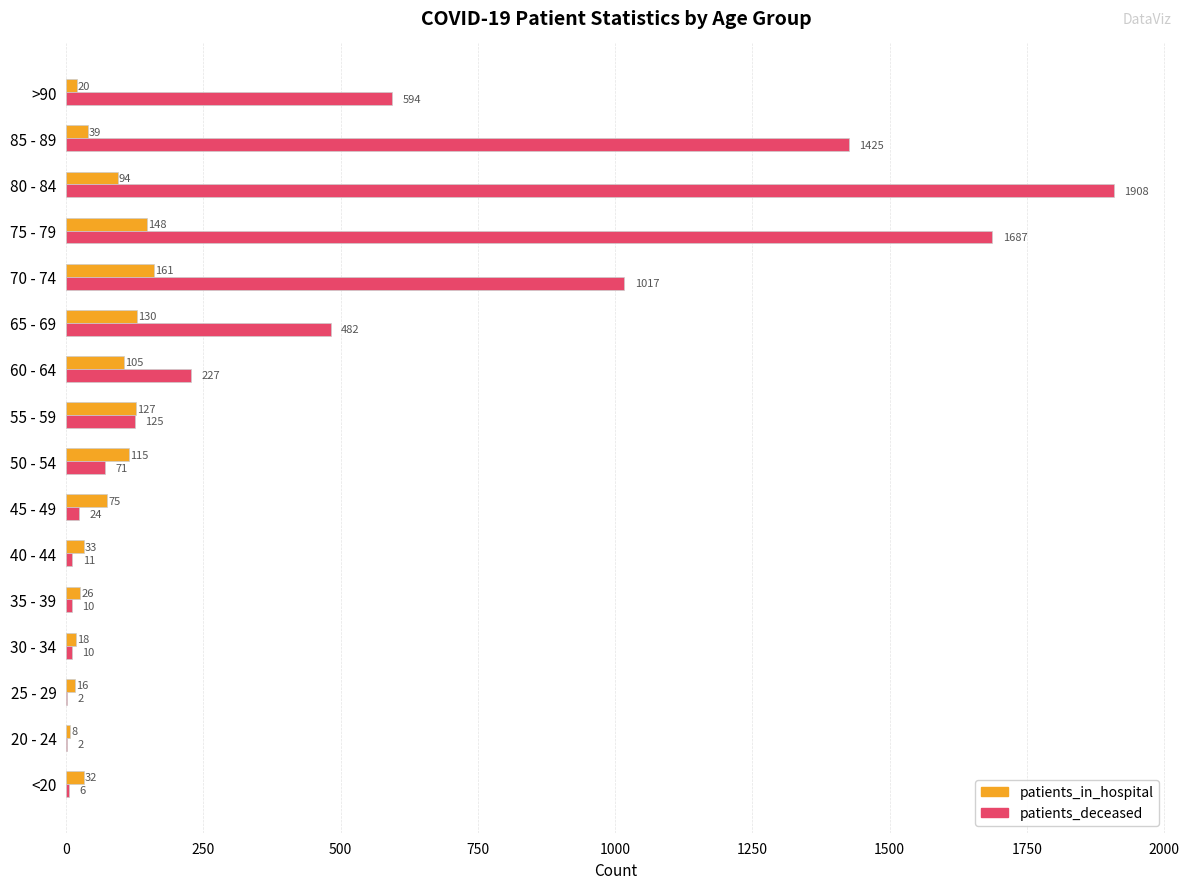

Where is patients_deceased nearest to the value 955?

70 - 74